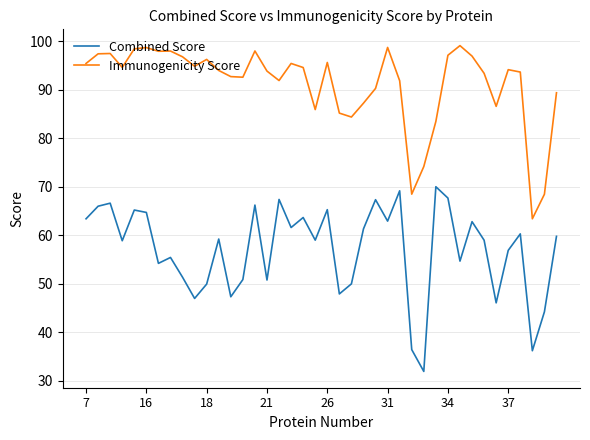

What is the difference between the maximum and minimum values in the Combined Score series?

38.1